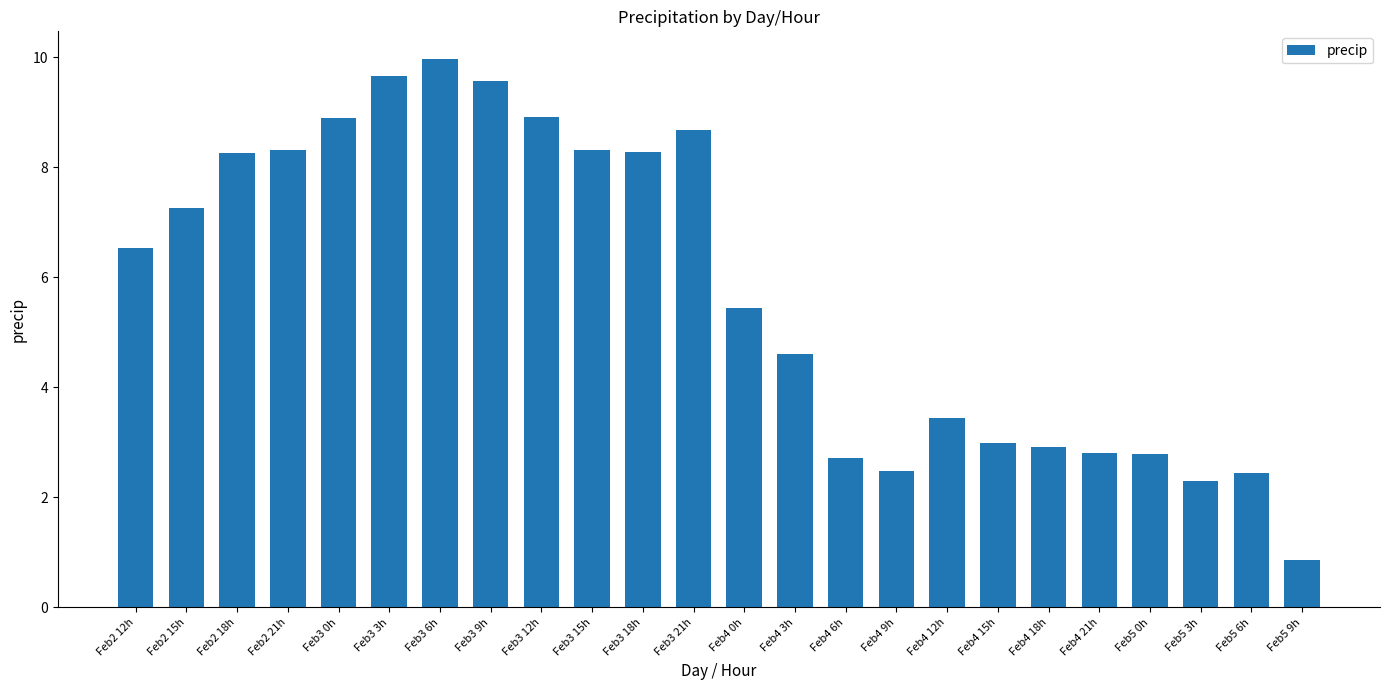

What is the label of the 5th bar from the right?

Feb4 21h